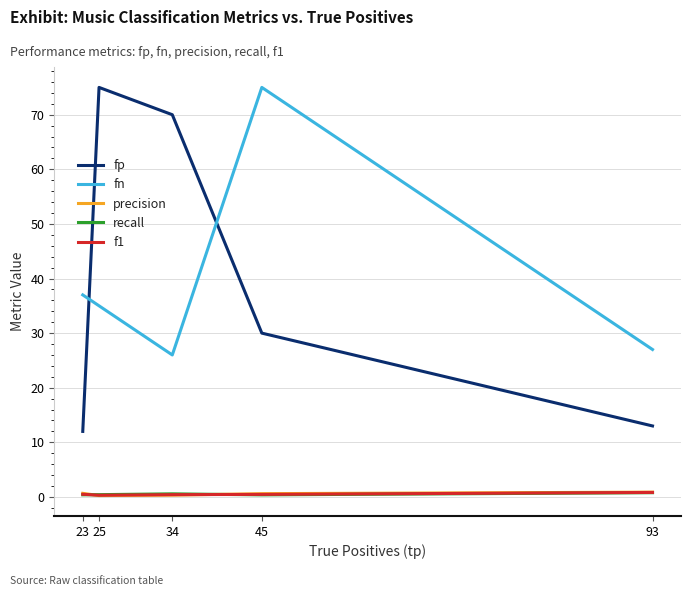

Is it true that fp equals 20.9 at 23?

False